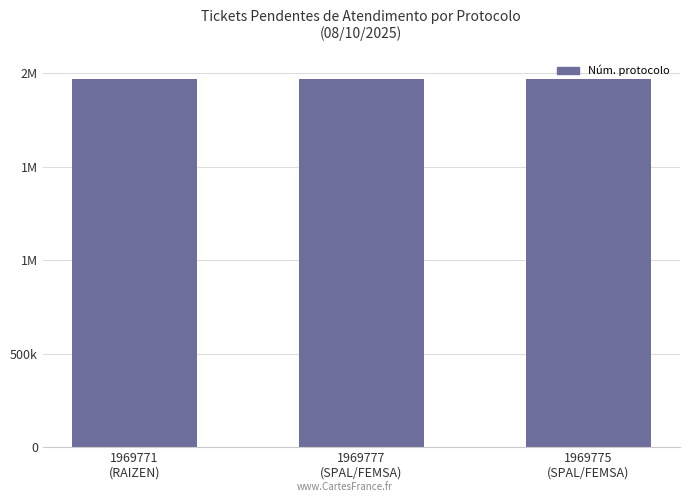

Are the bars horizontal?

No